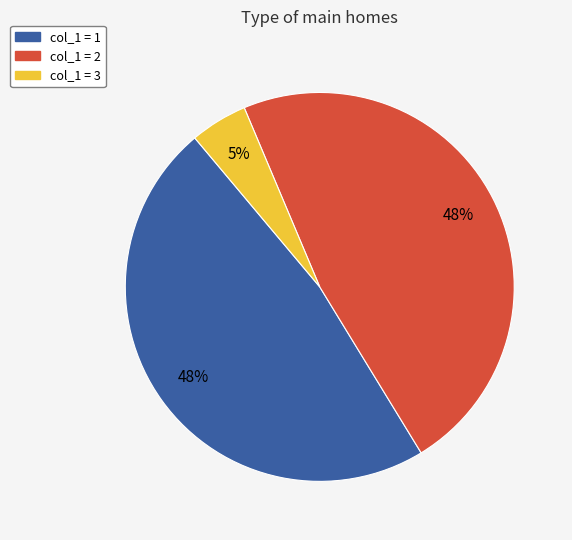

To the nearest percent, what is the difference between the largest and smallest slice percentages?

43%